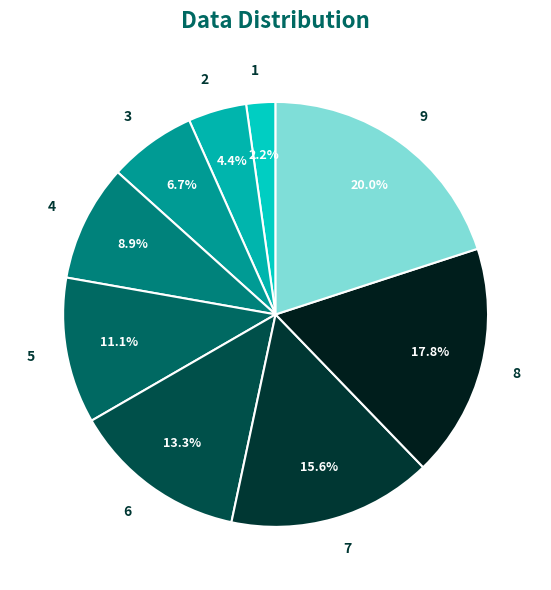

To the nearest percent, what is the combined percentage of 9 and 1?

22%